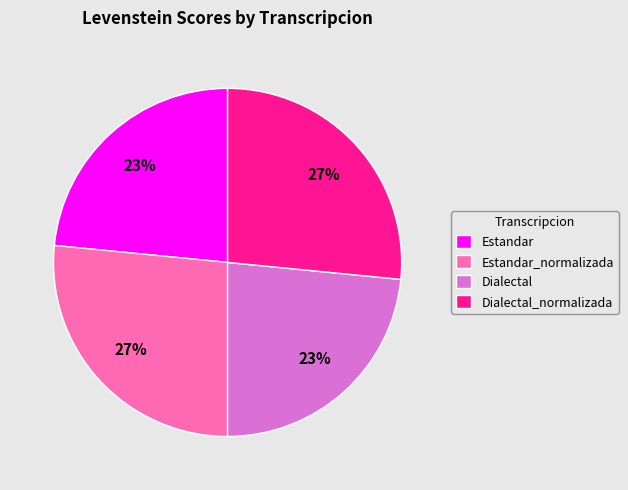

The Estandar_normalizada slice represents 27% of the pie. True or false?

True